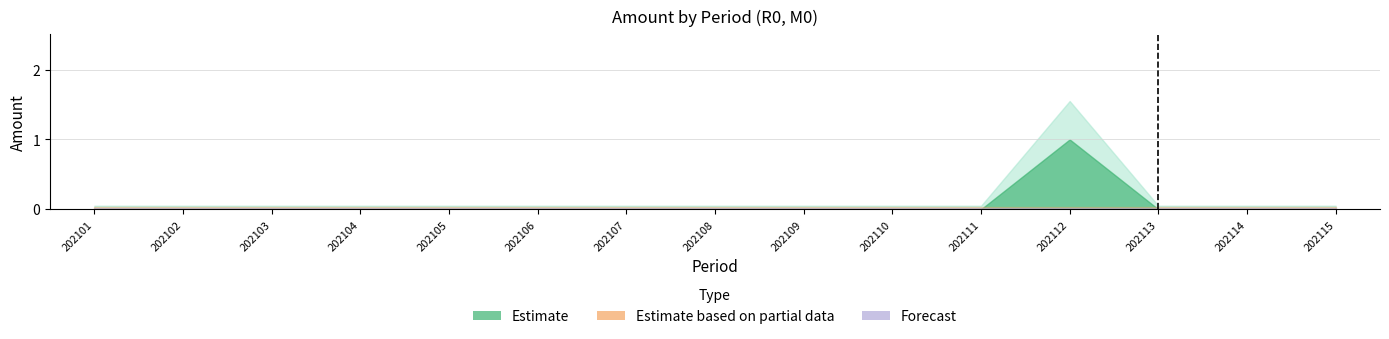

At which category is the sum across all series the highest?

202112